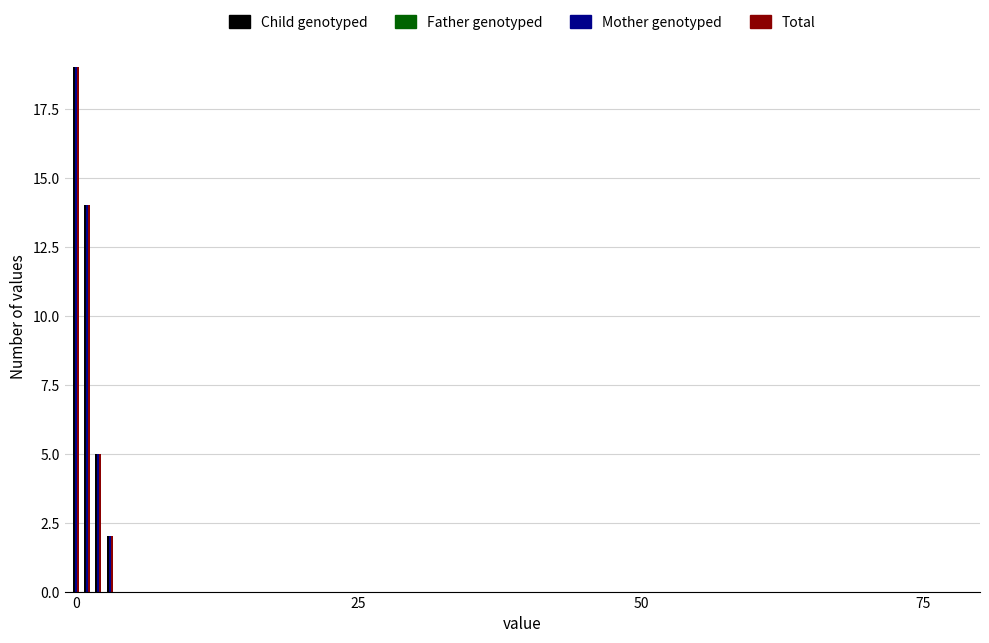

What is the maximum value shown in the chart?

19